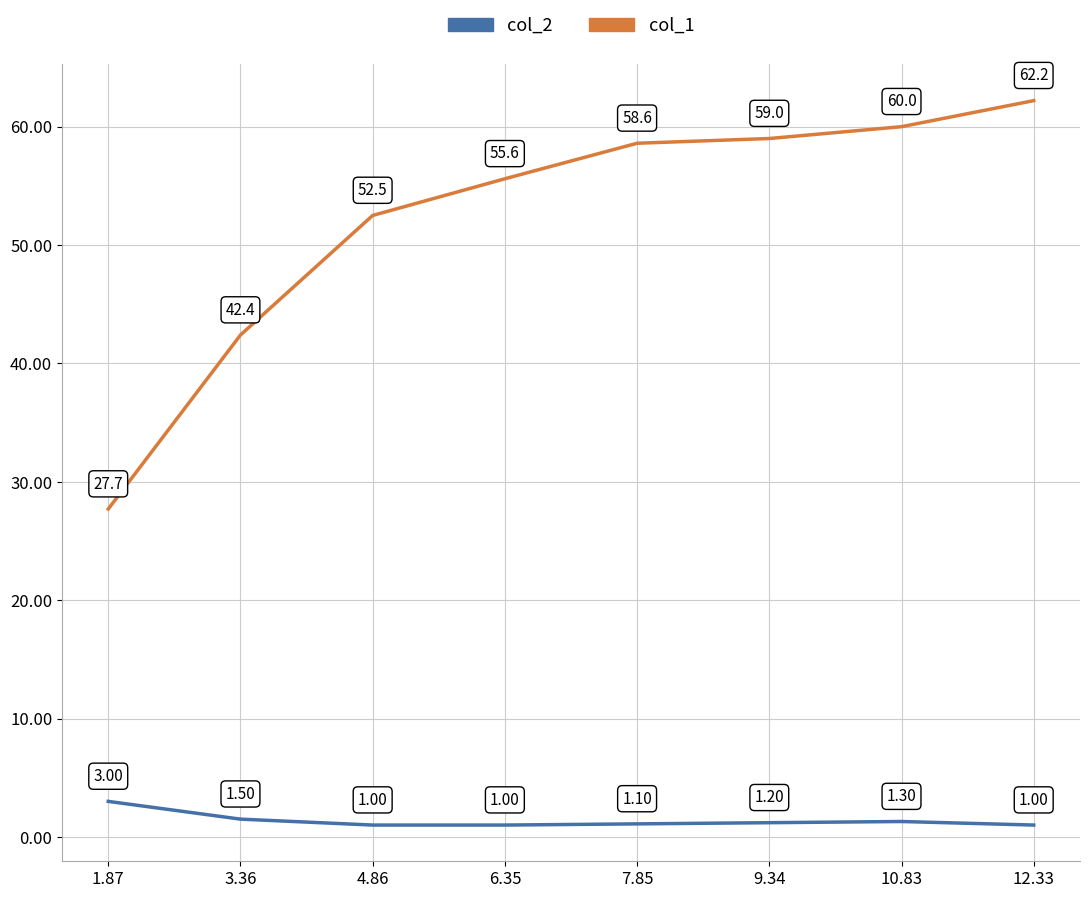

Count the number of categories in the chart.

8